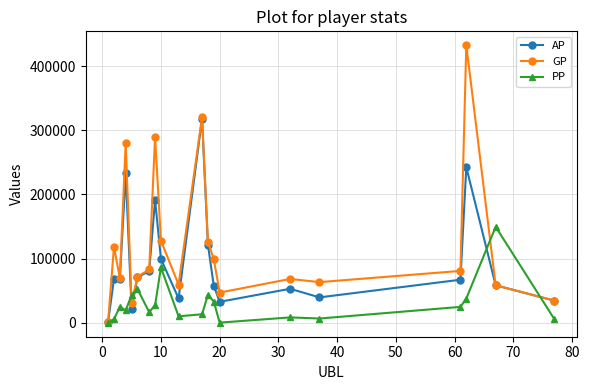

Is this an area chart (filled region under the line)?

No